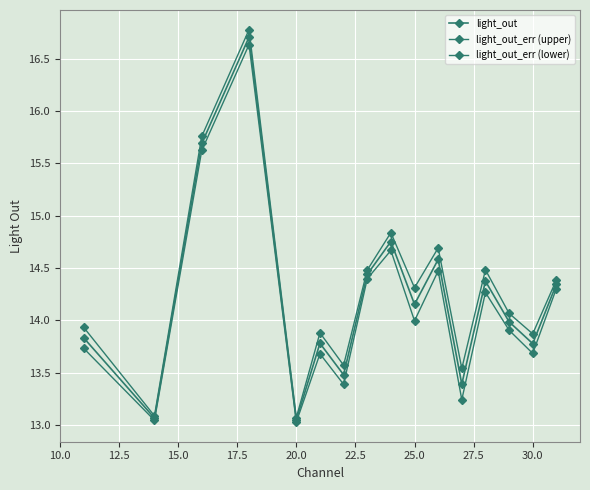

How many lines are shown in the chart?

3